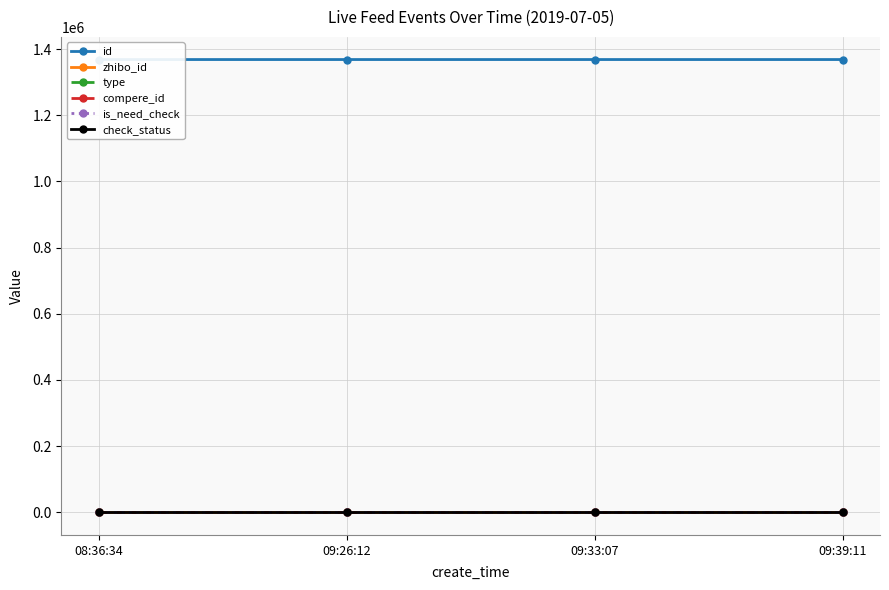

List the series in order of their peak value, highest first.

id, zhibo_id, check_status, type, compere_id, is_need_check